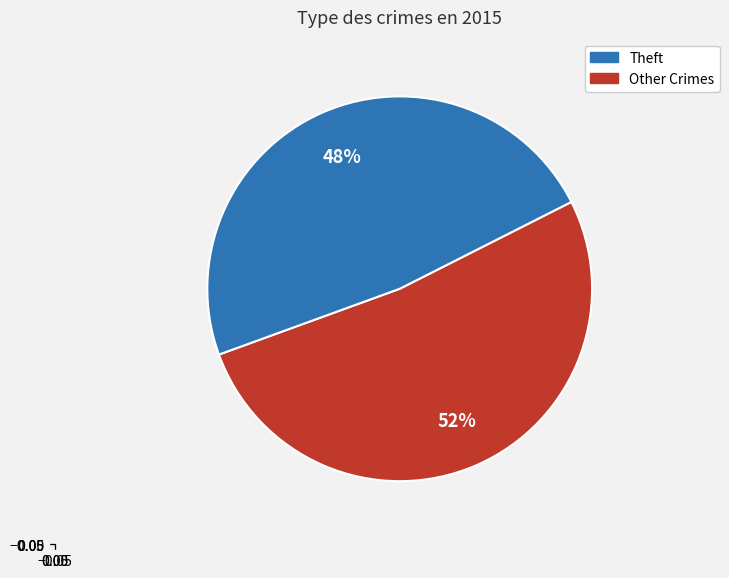

Does any single category account for the majority?

Yes